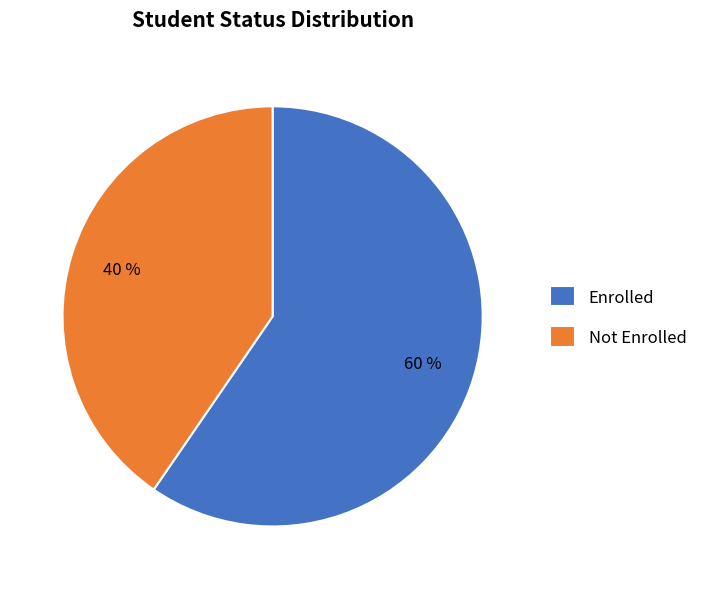

What percentage is the Enrolled slice, to the nearest percent?

60%